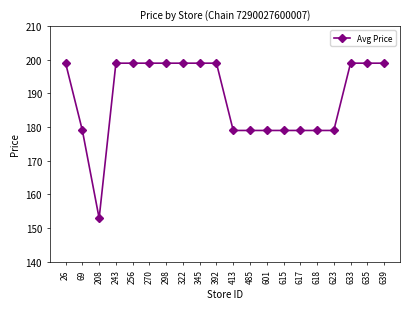

Is this an area chart (filled region under the line)?

No